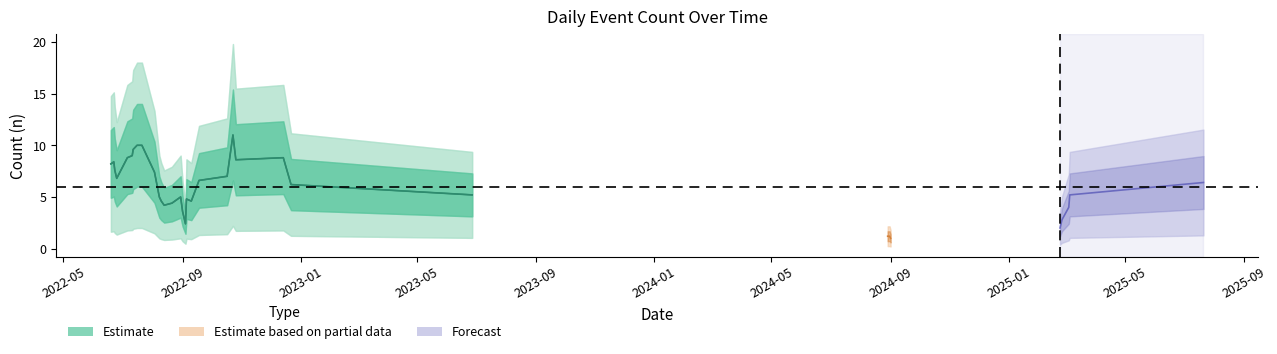

At which label is the value closest to 12?

2022-08-13